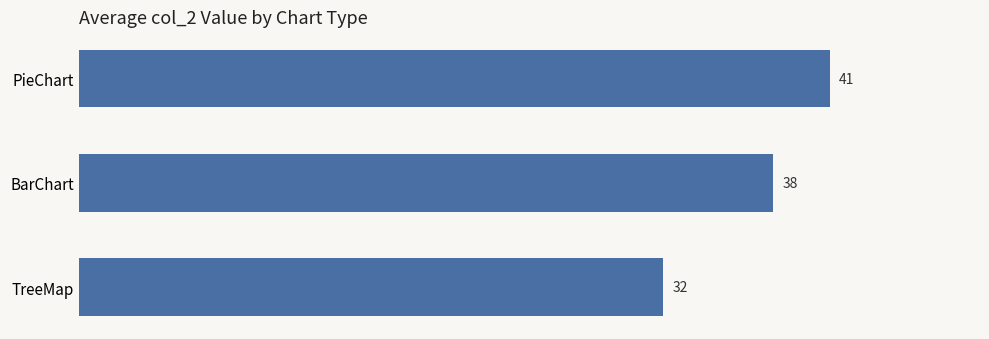

What is the difference between the maximum and minimum values?

9.0